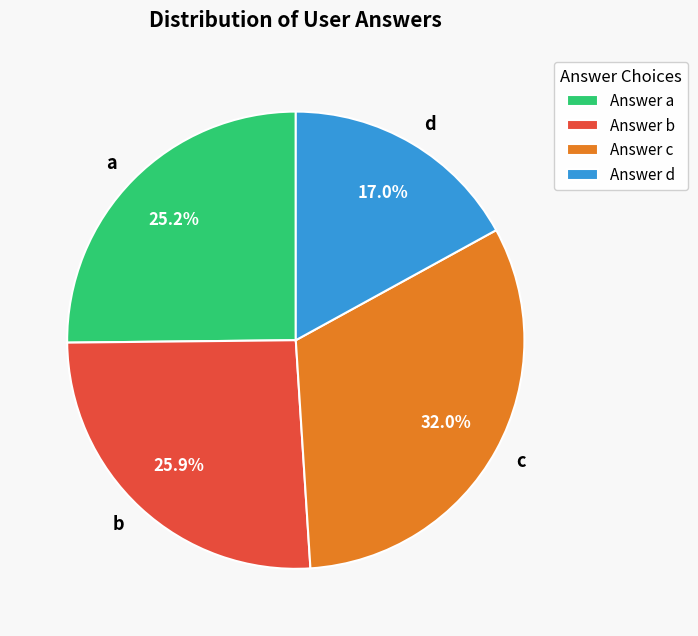

To the nearest percent, what percentage of the pie is c?

32%